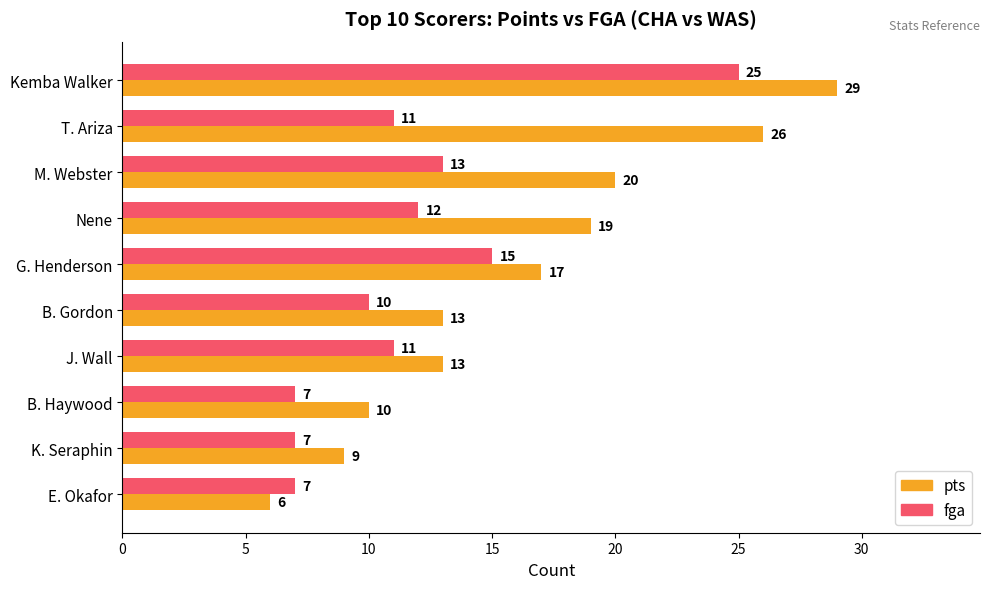

At how many categories does at least one series exceed 11?

7